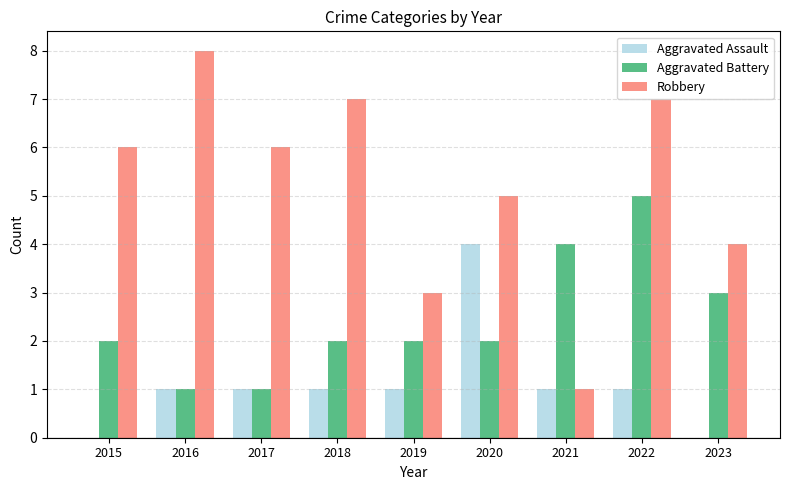

Which label corresponds to the largest value in the chart?

2016